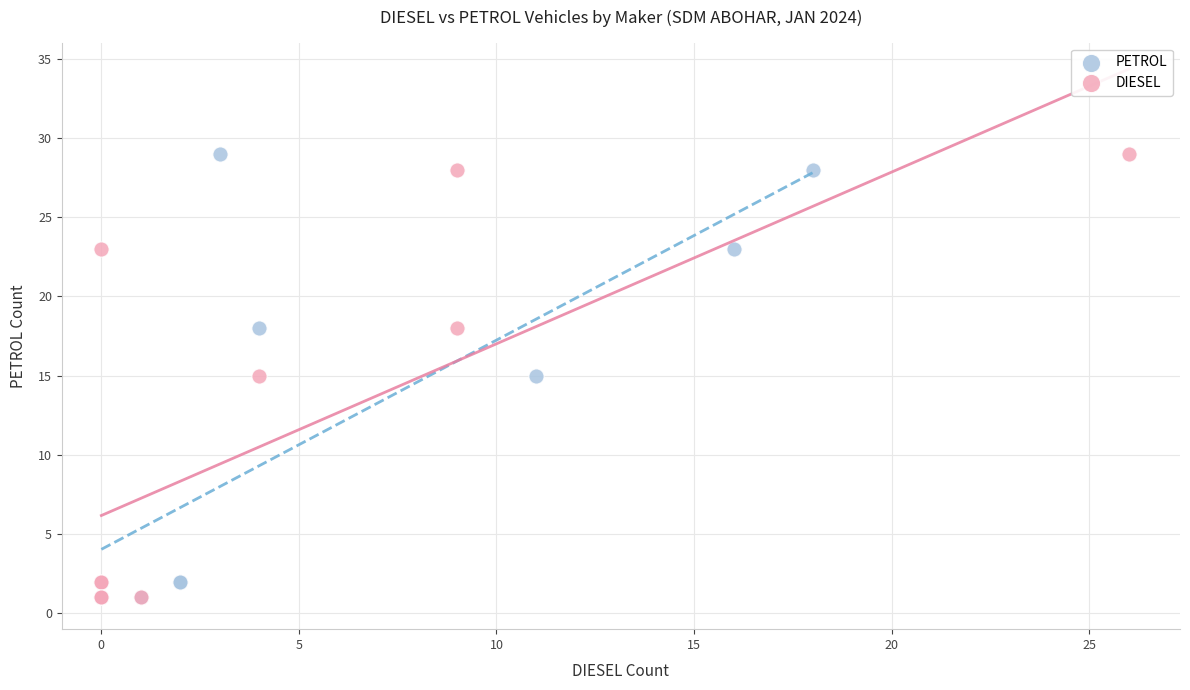

What are all the series names shown in the legend?

PETROL, DIESEL